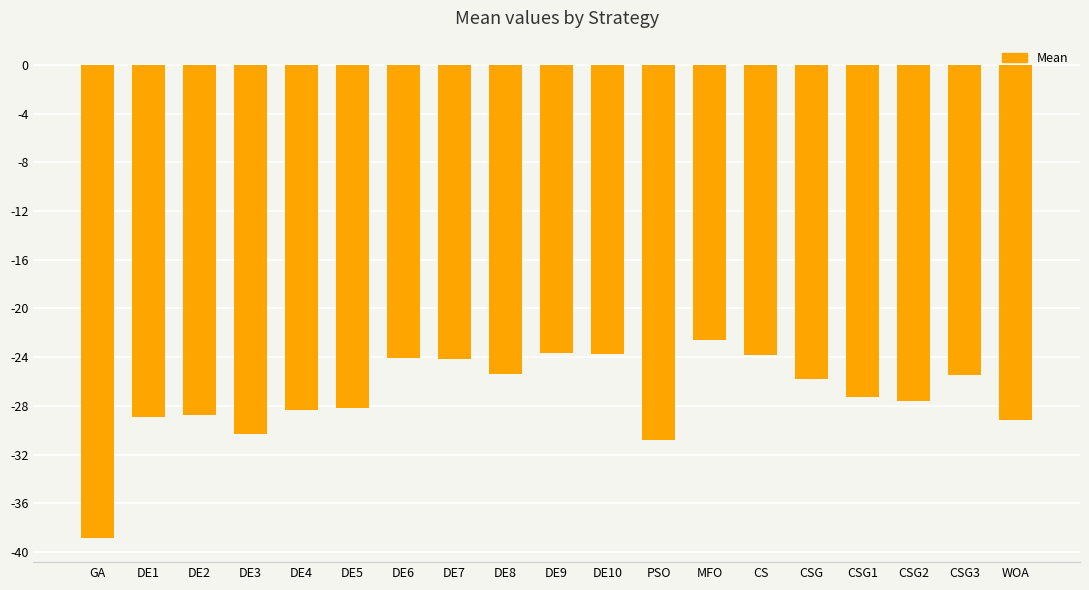

What is the minimum value shown in the chart?

-38.8